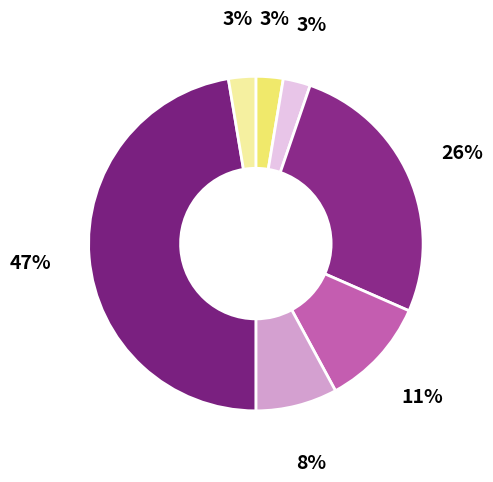

How many slices are in this pie chart?

7